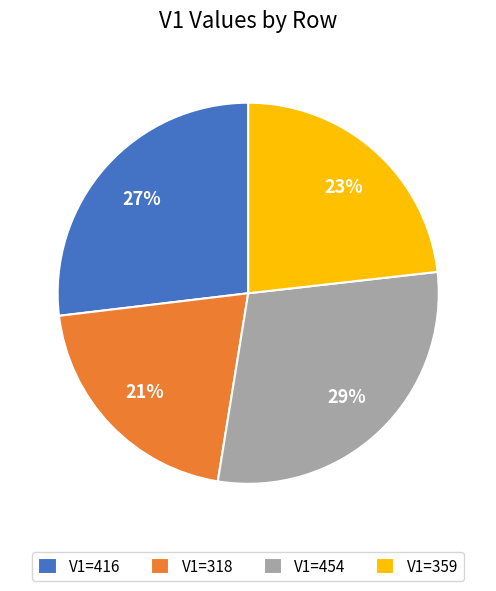

Does any single category account for the majority?

No